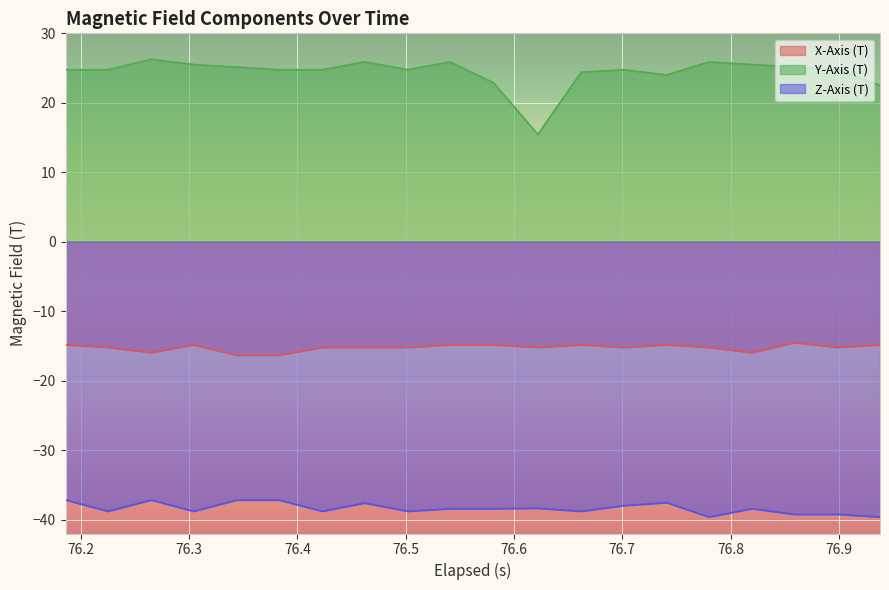

Which series has the largest total across all categories?

Y-Axis (T)